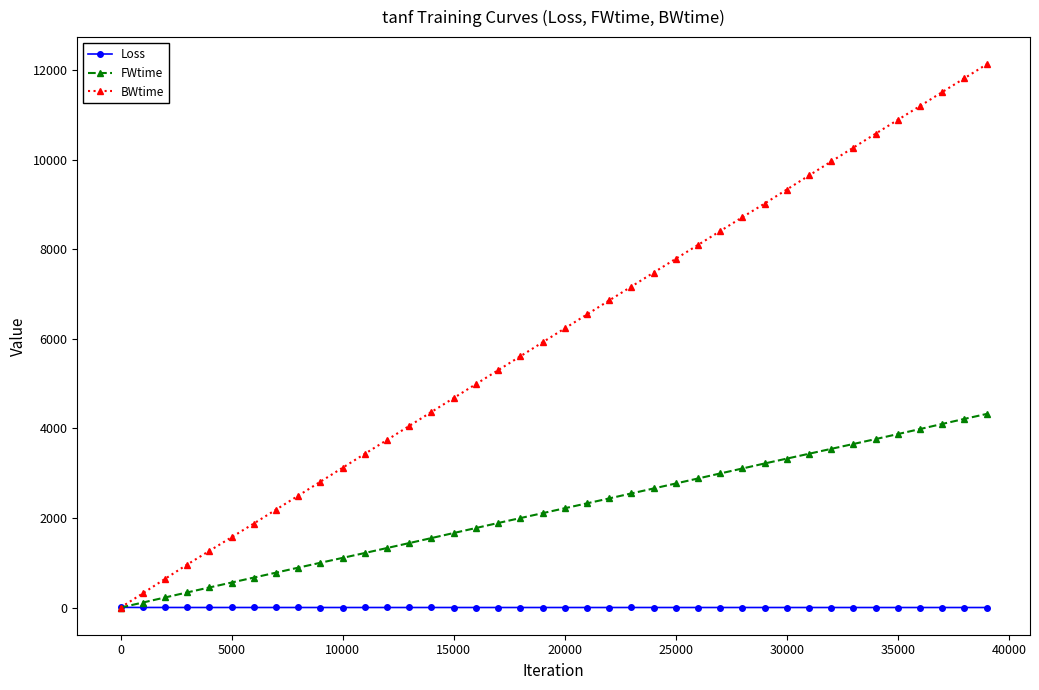

What is the value of the BWtime point at the 13th from the left?

3743.0